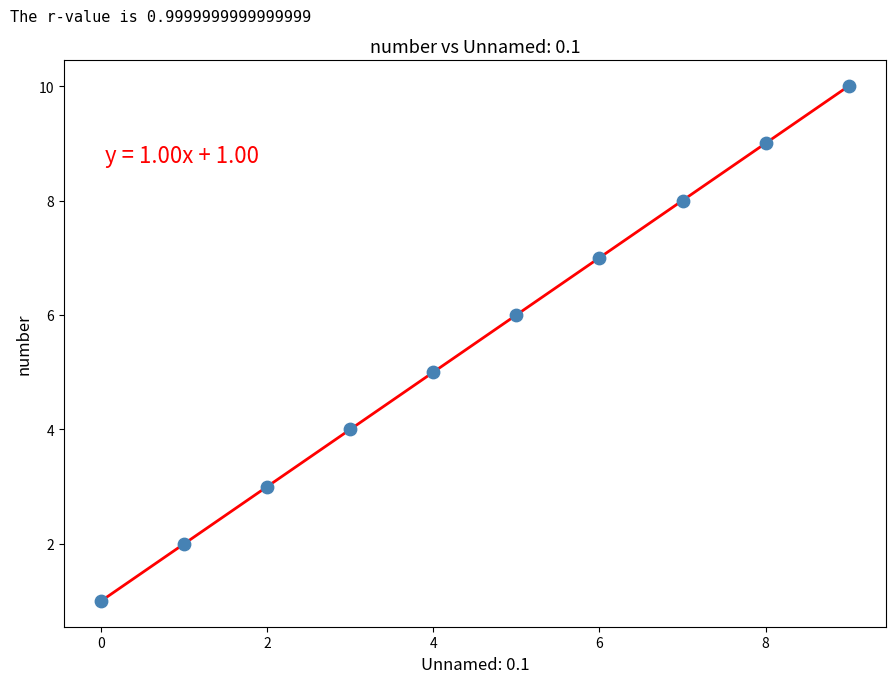

What is the difference between the maximum and minimum values?

9.0